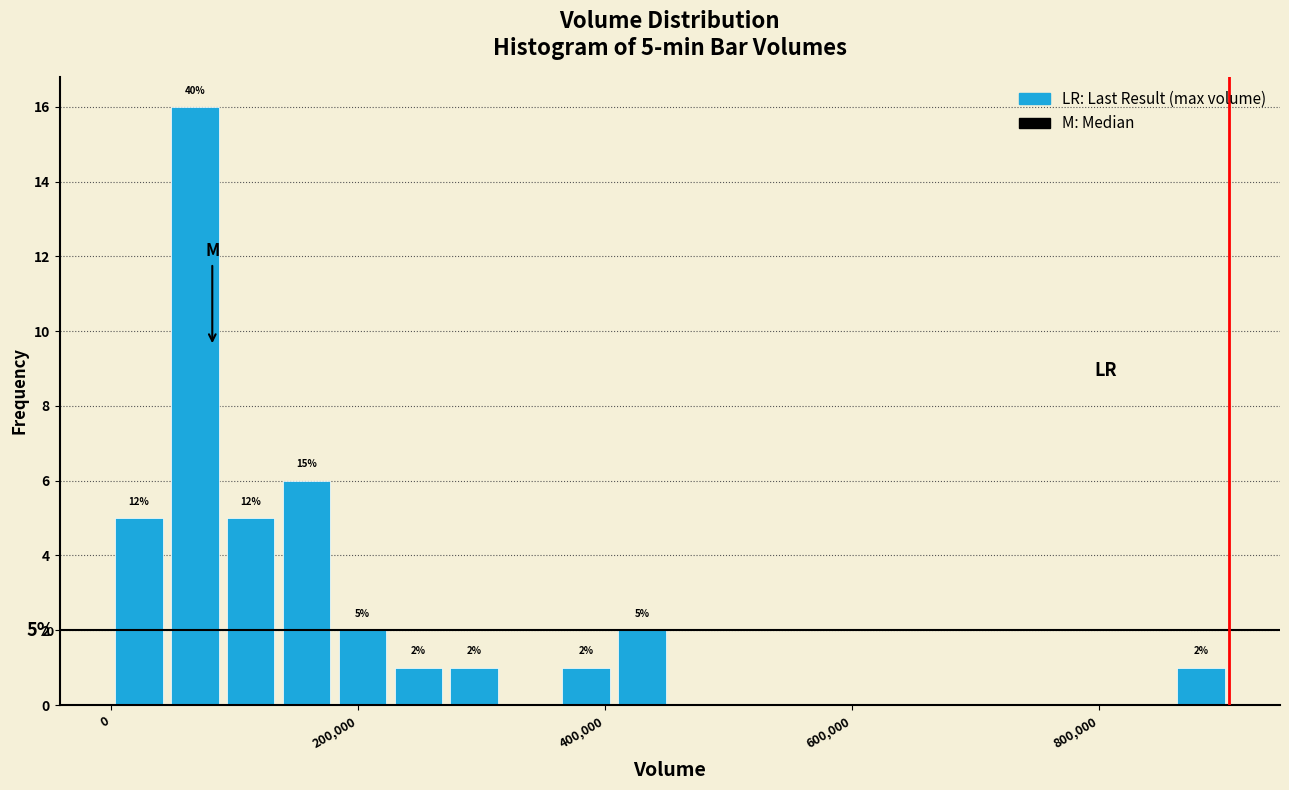

Around what value on the x-axis is the tallest bar? Give the approximate position of its centre, as read against the axis.

60000